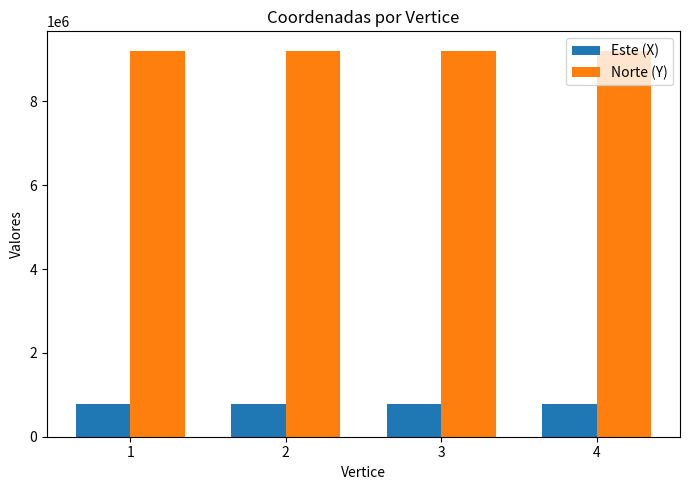

At how many categories does at least one series exceed 1598561?

4